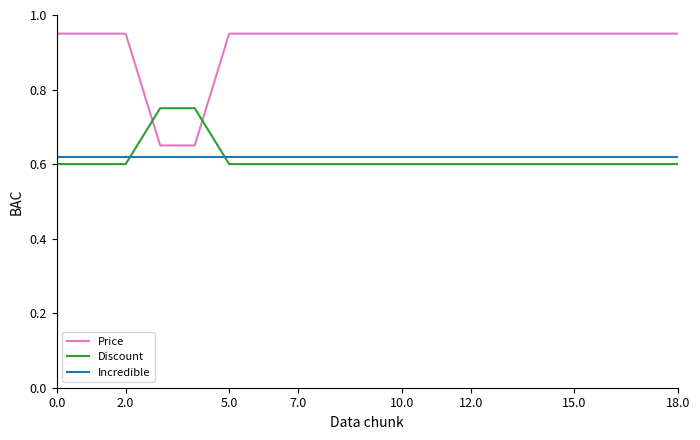

Which series has the largest total across all categories?

Price